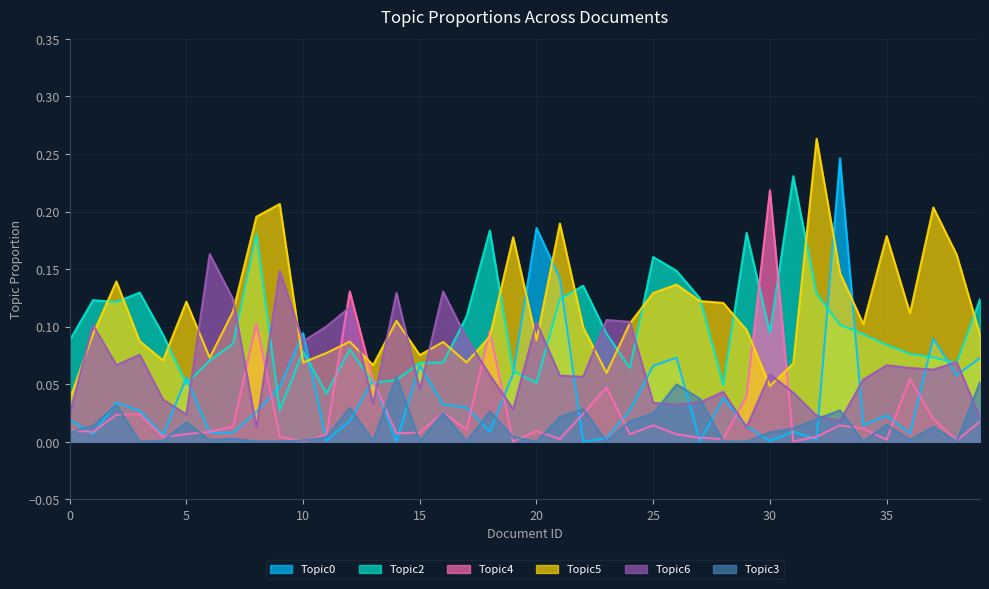

Which series has the largest total across all categories?

Topic5